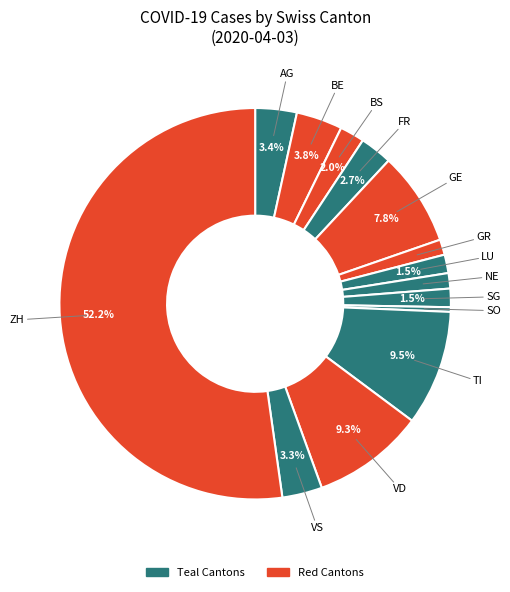

How many slices are in this pie chart?

14